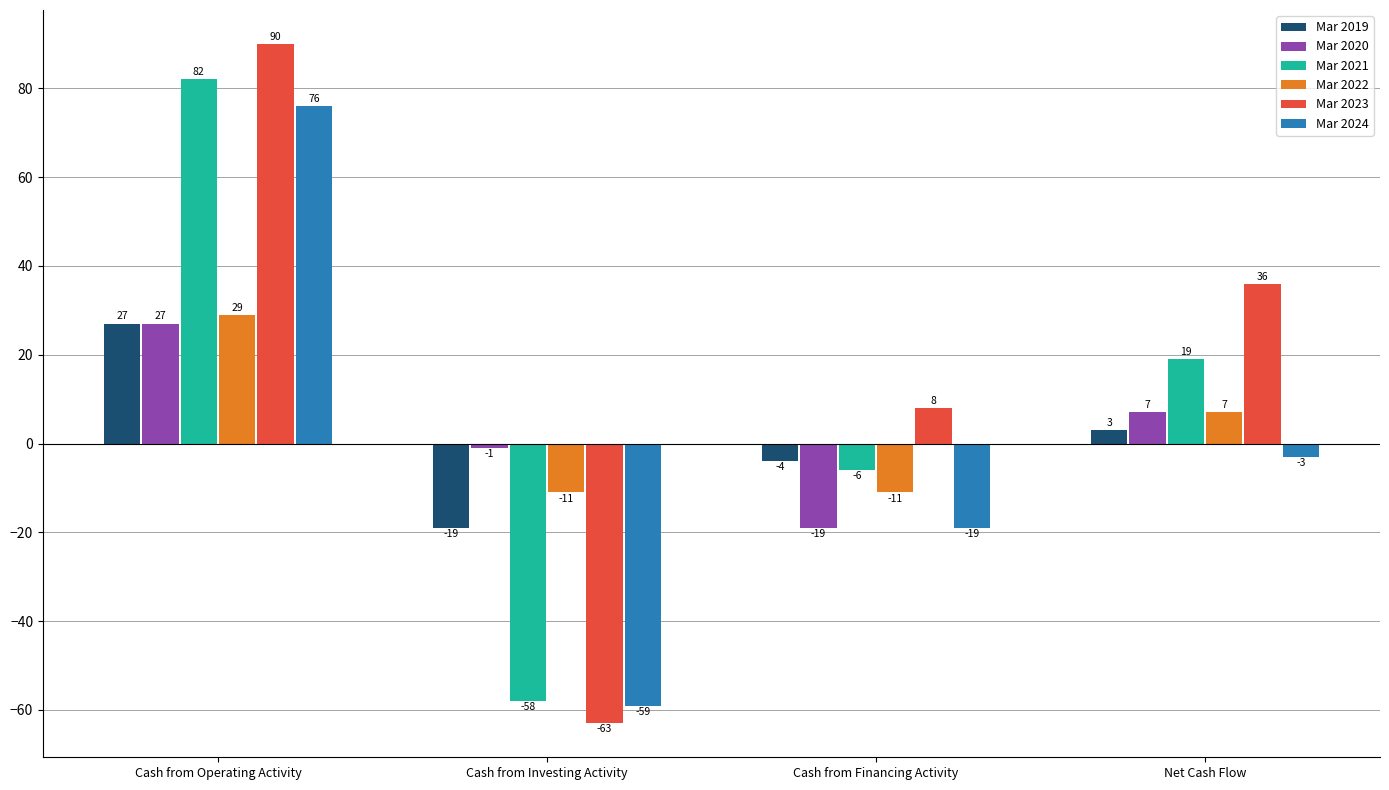

What is the highest value of the Mar 2023 series?

90